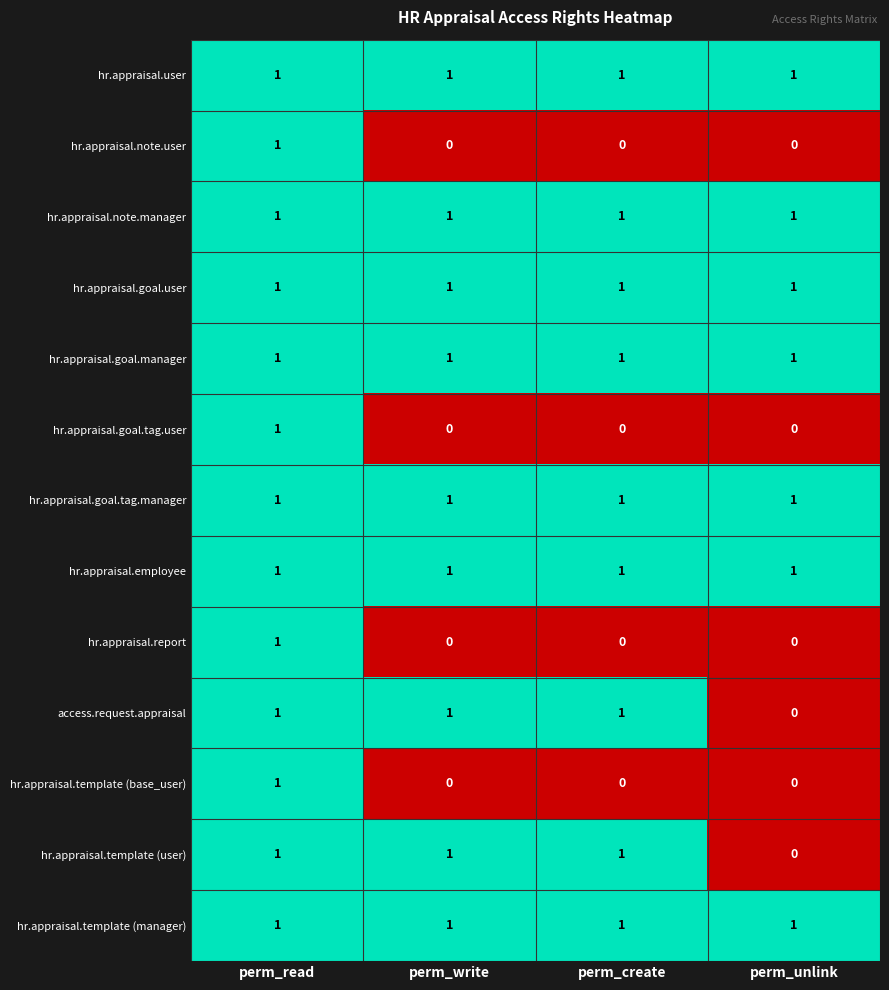

At how many categories does at least one series exceed 0?

4